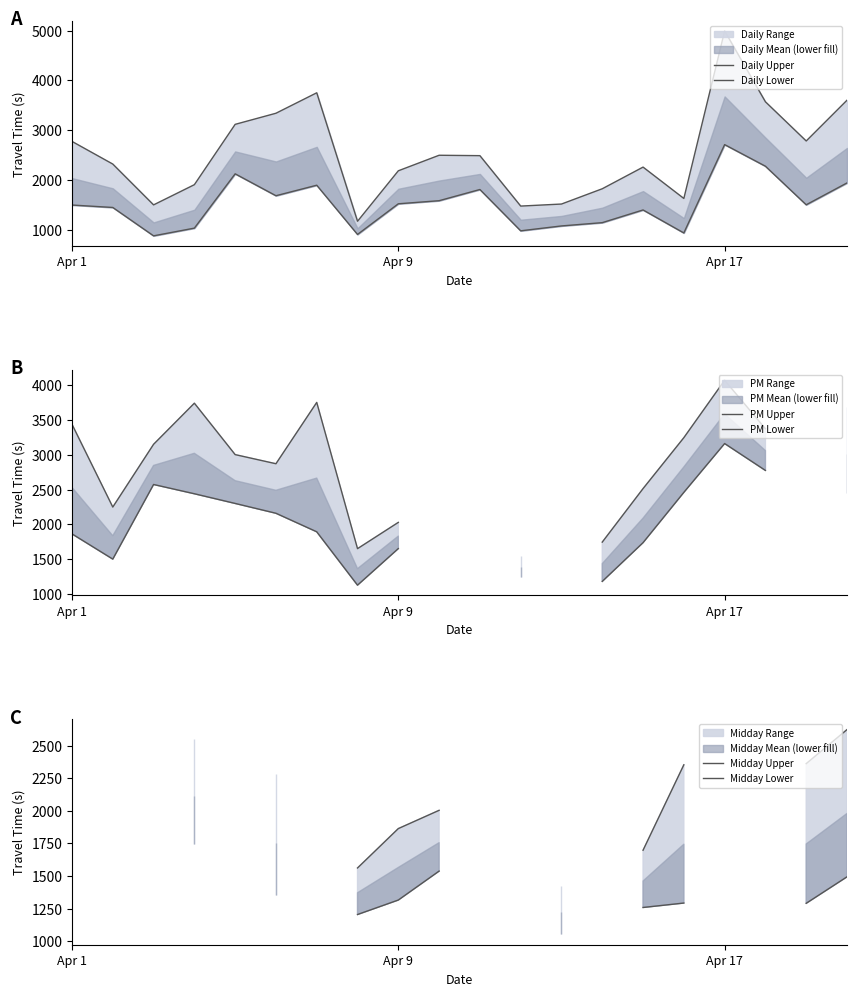

At which category is the sum across all series the highest?

19